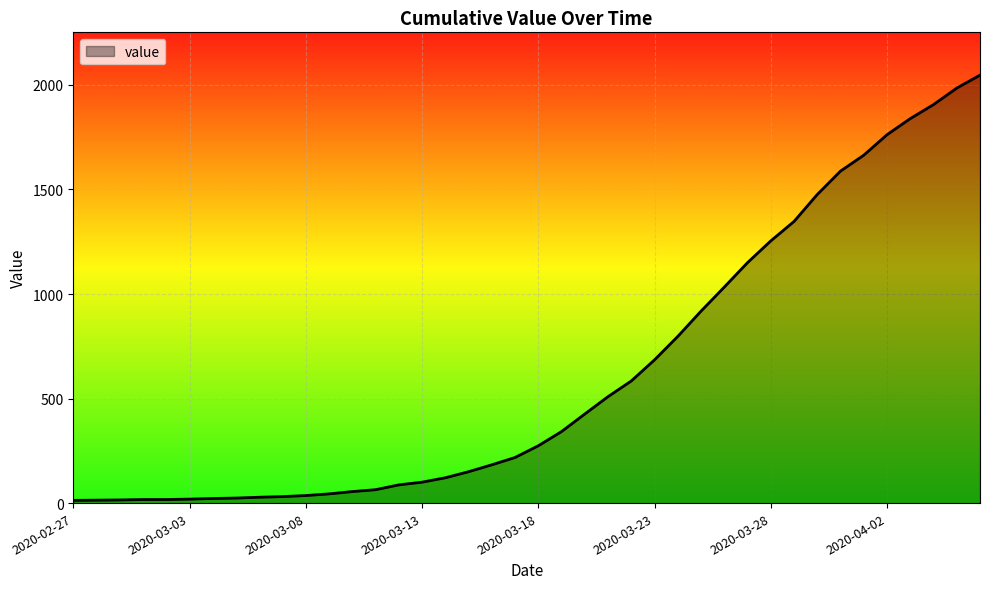

What is the maximum value shown in the chart?

2047